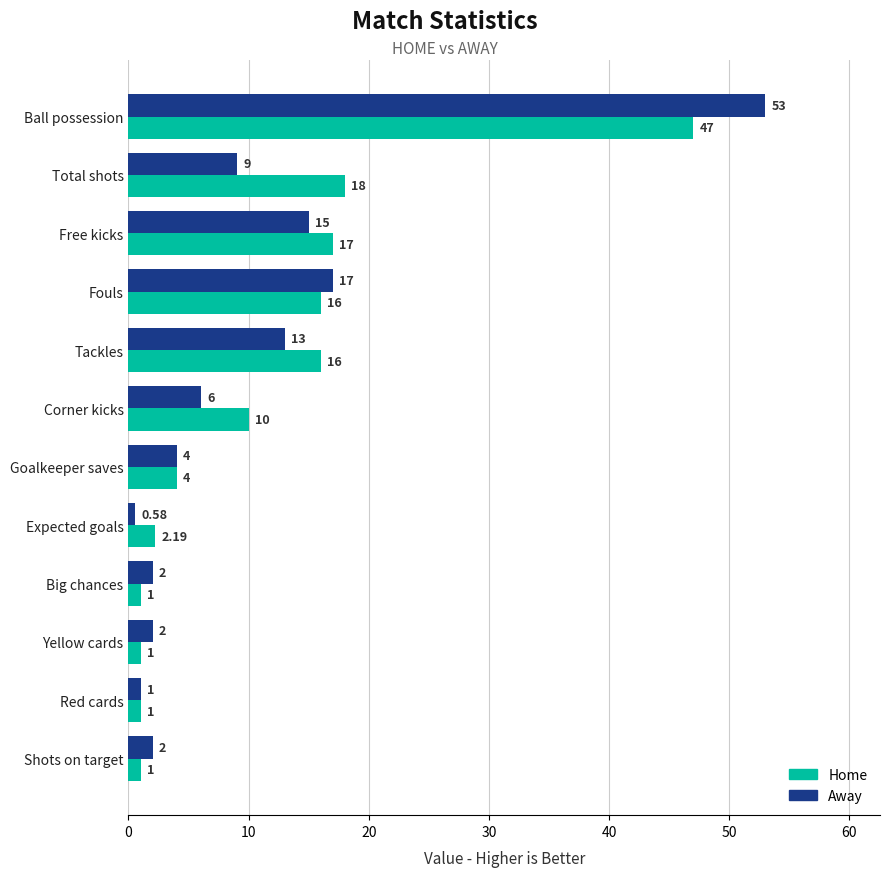

Which label corresponds to the smallest value in the chart?

Expected goals